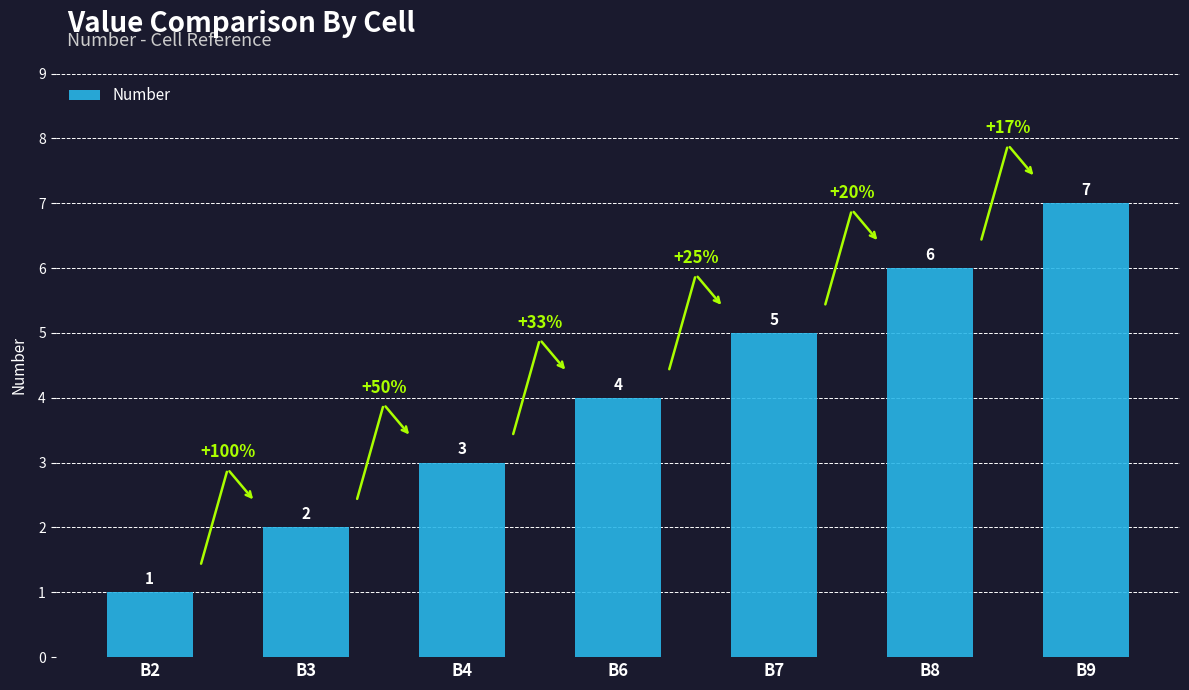

Rank the categories by value from lowest to highest.

B2, B3, B4, B6, B7, B8, B9